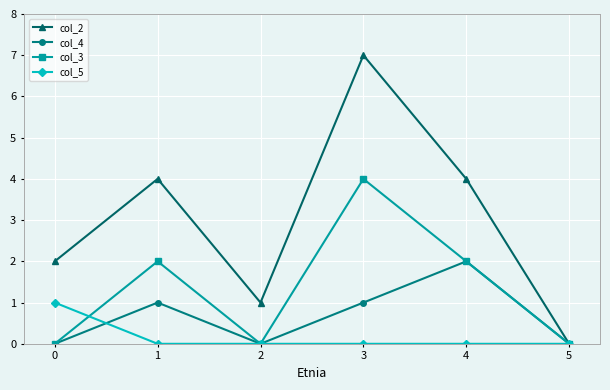

What is the average value of the col_4 series?

1